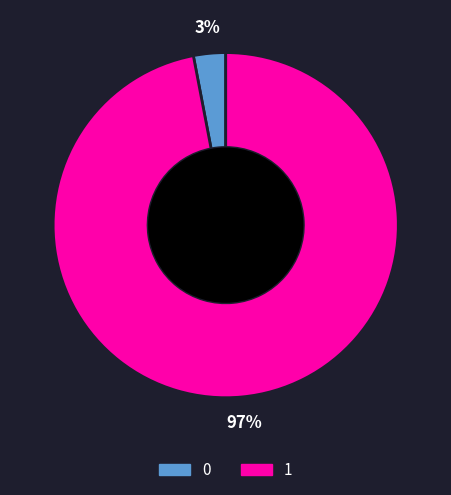

To the nearest percent, what is the difference between the 1 and 0 slice percentages?

94%